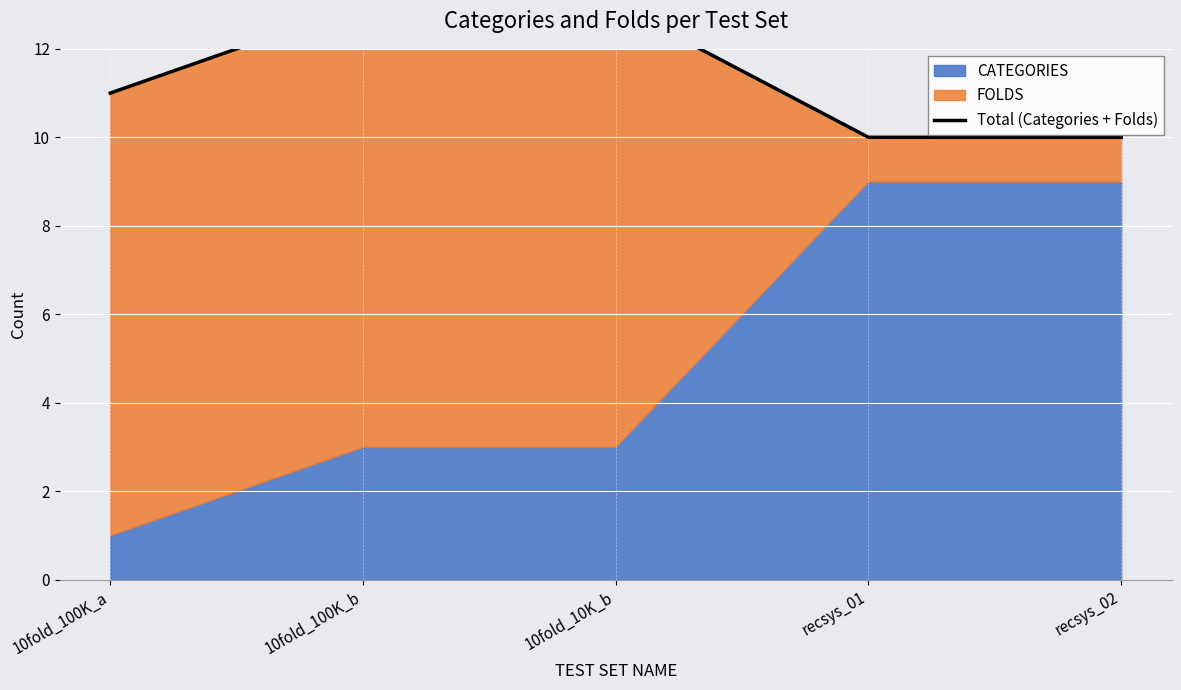

How many data points does each series have?

5